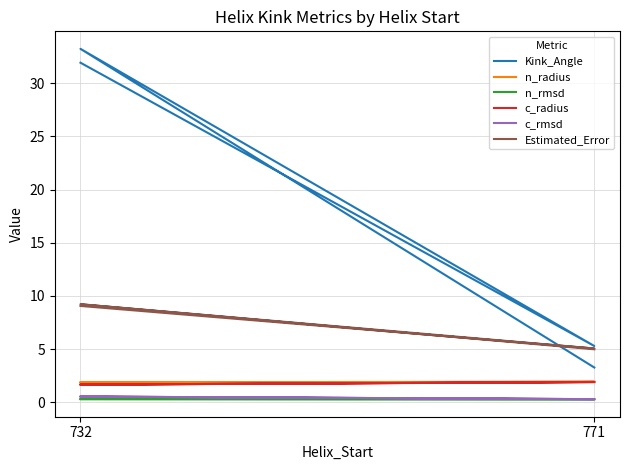

What is the value of the Estimated_Error point at the 4th from the left?

5.0